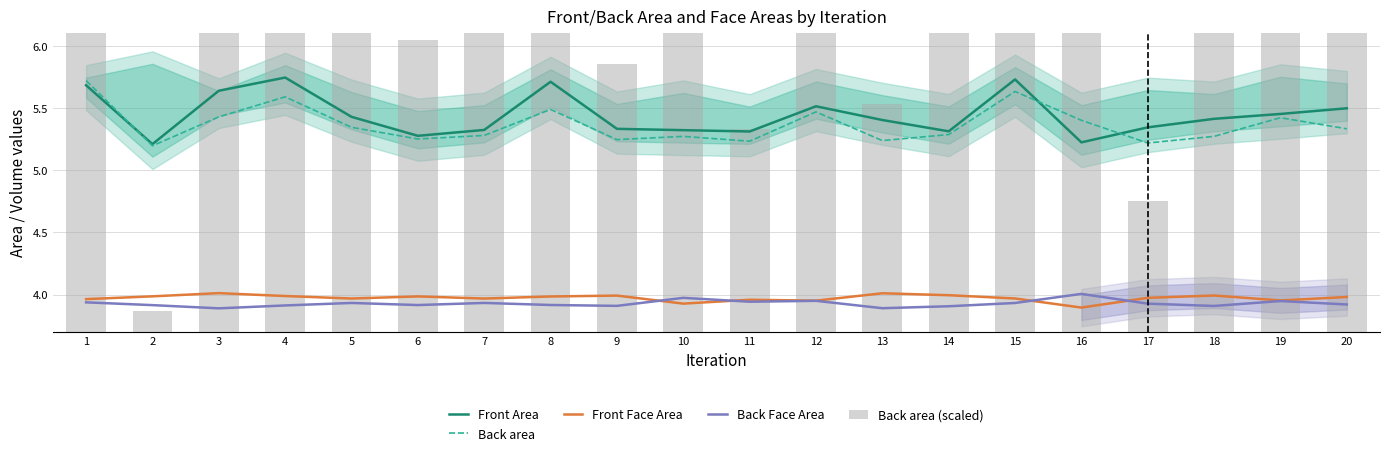

Which label corresponds to the largest value in the chart?

1